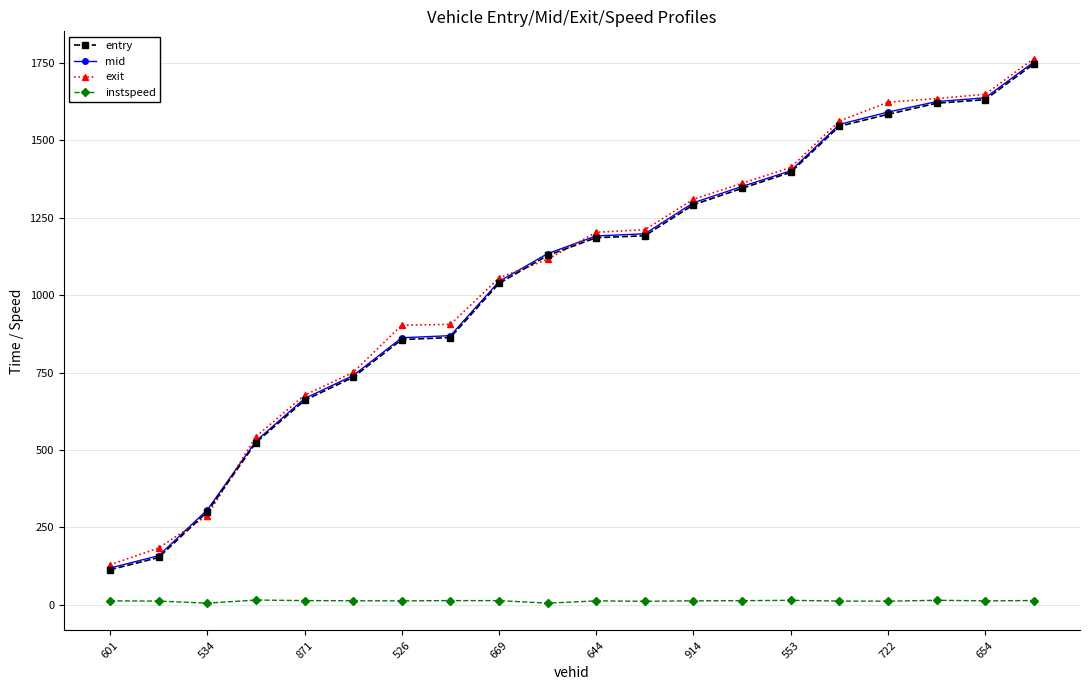

What is the minimum value for mid?

118.5